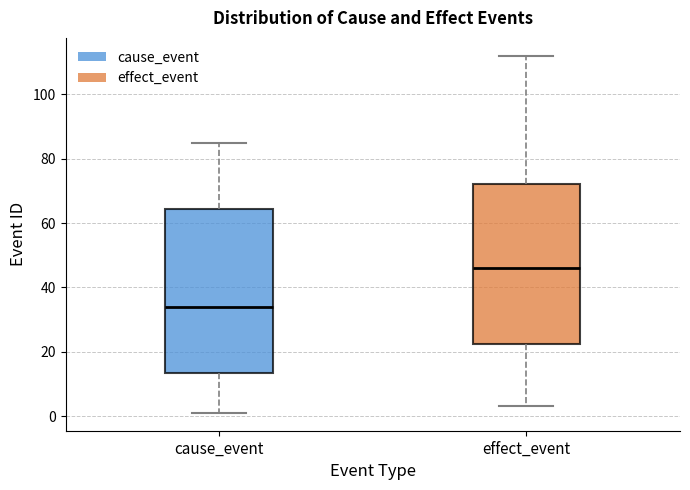

Where does the median line of the box for effect_event sit on the y-axis? The values are not printed on the chart, so give them approximately, as read against the axis.

46